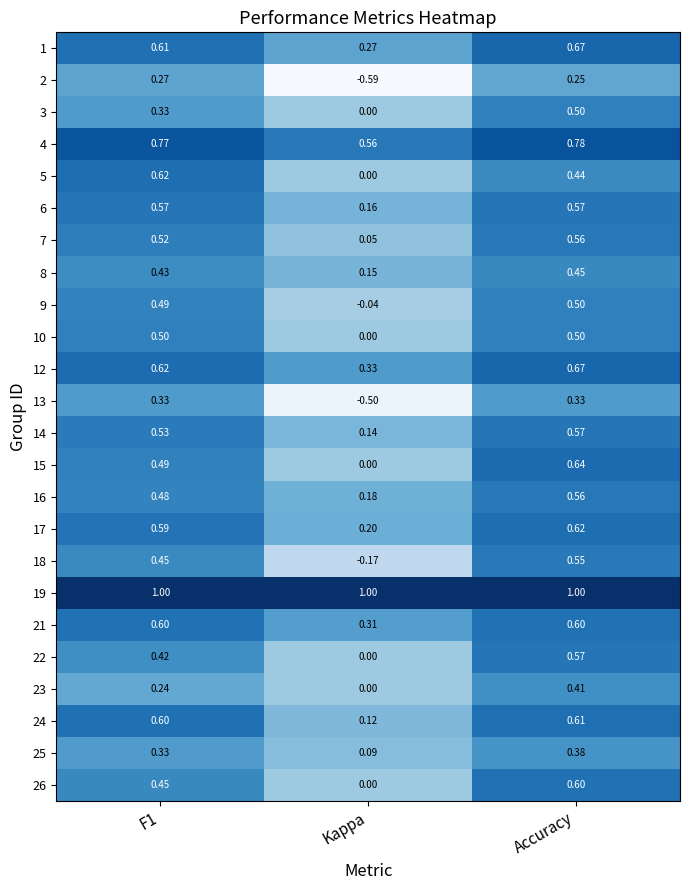

At which label is 3 closest to 0?

Kappa